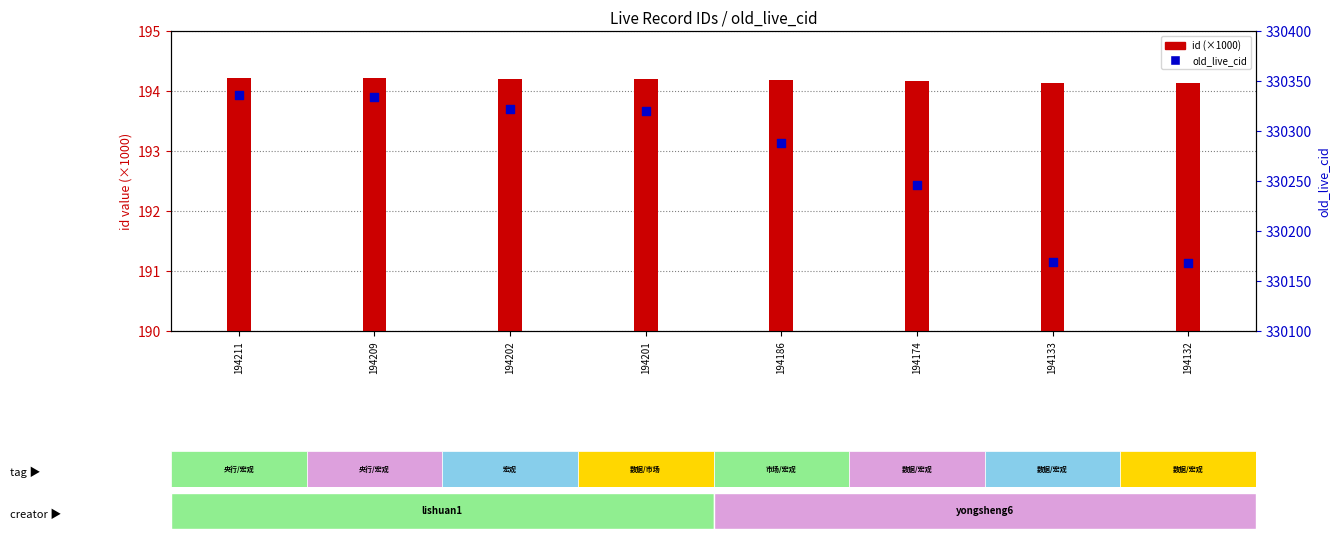

Which series has the largest Y range (max minus min)?

old_live_cid